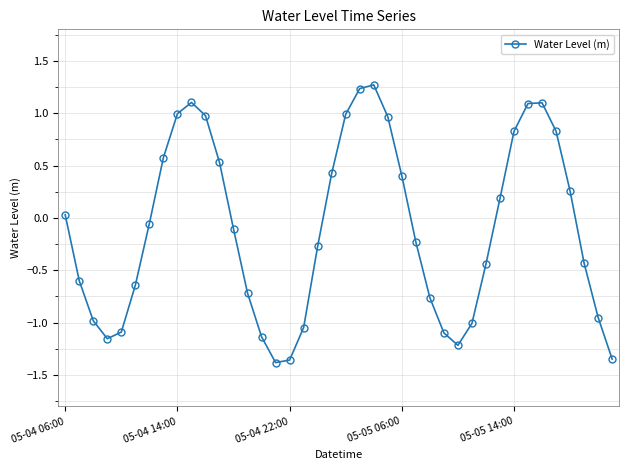

True or false: there are more than 1 points higher than both neighbors.

True